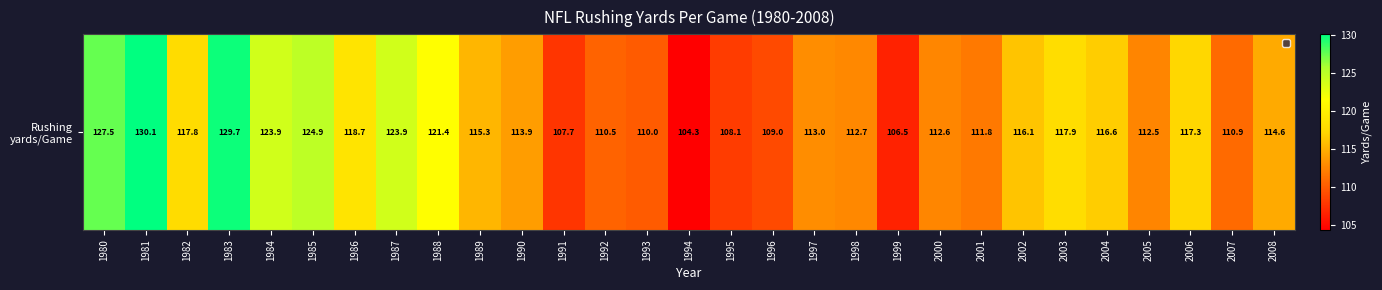

How many data points are less than 114?

14